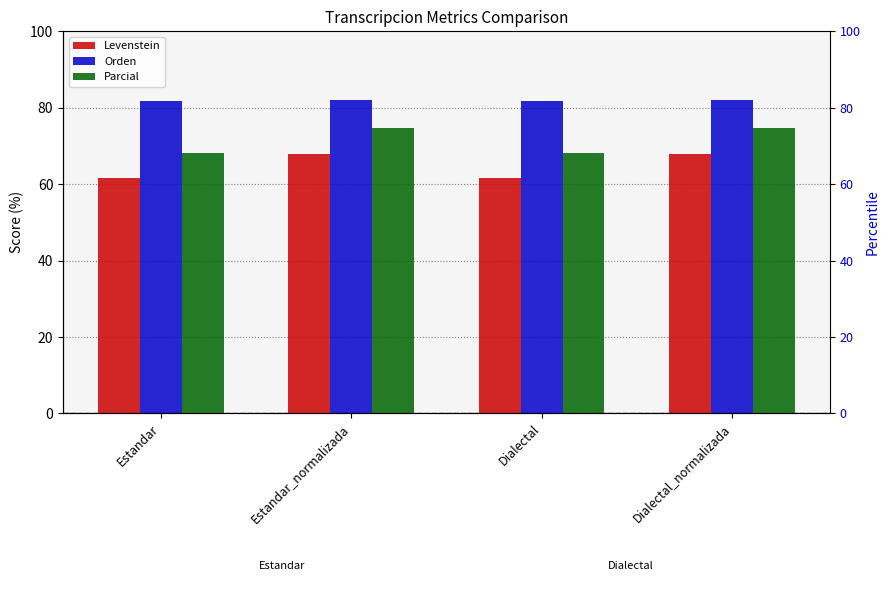

What is the label of the 2nd bar from the right?

Dialectal